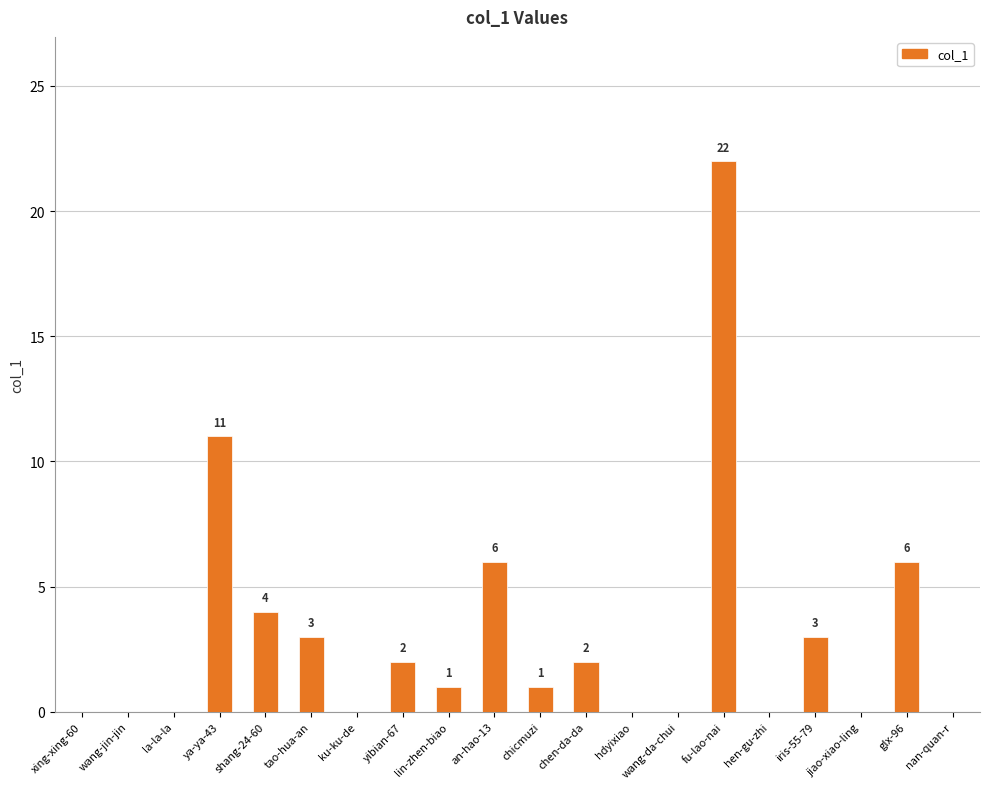

What is the difference between the values at wang-jin-jin and chicmuzi?

1